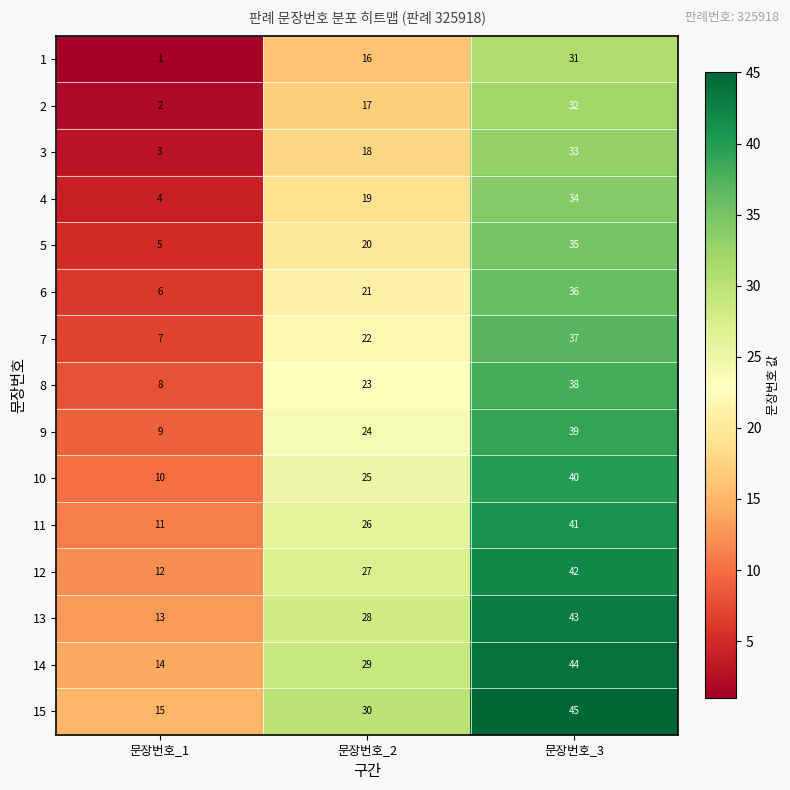

What is the difference between the maximum and second lowest values in the 13 series?

15